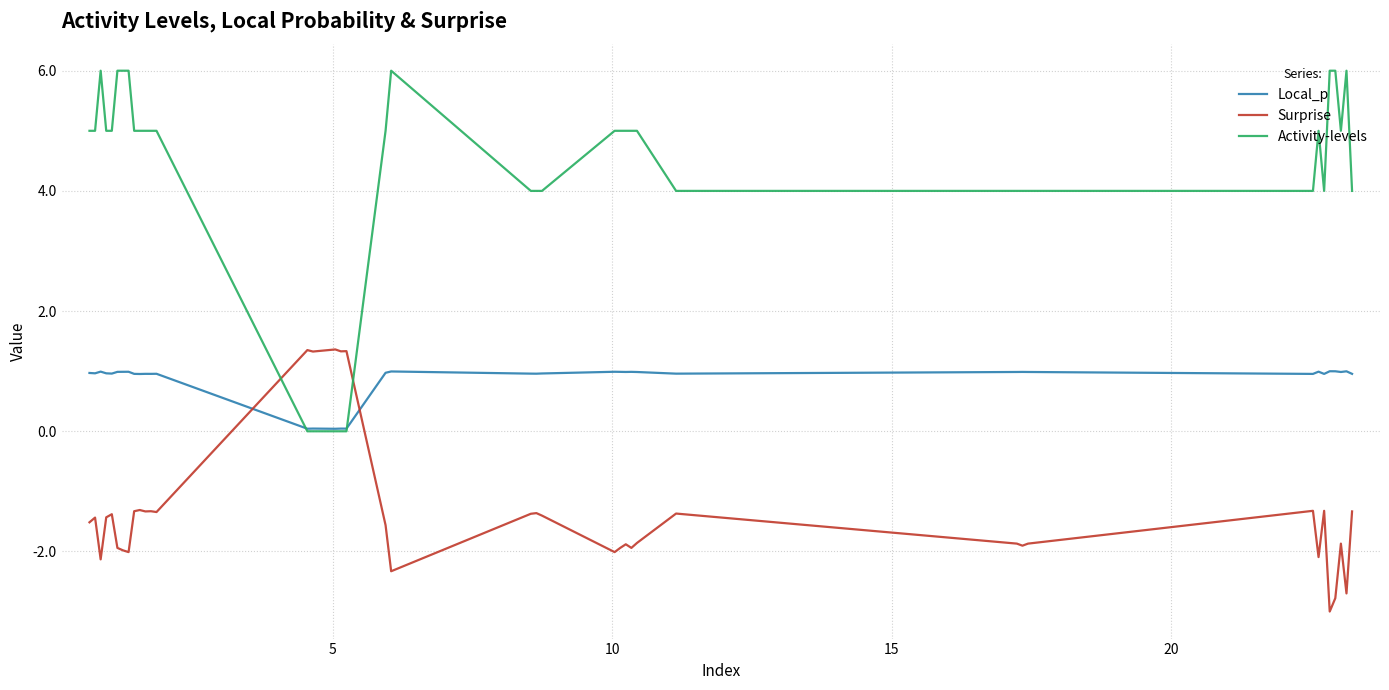

How many intersections are there between Activity-levels and Surprise?

2